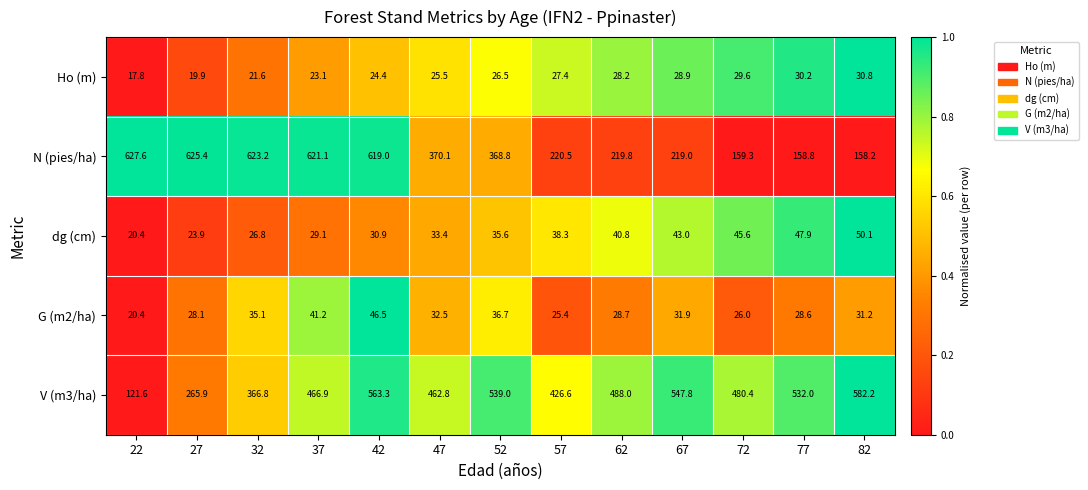

At which category is the sum across all series the highest?

42